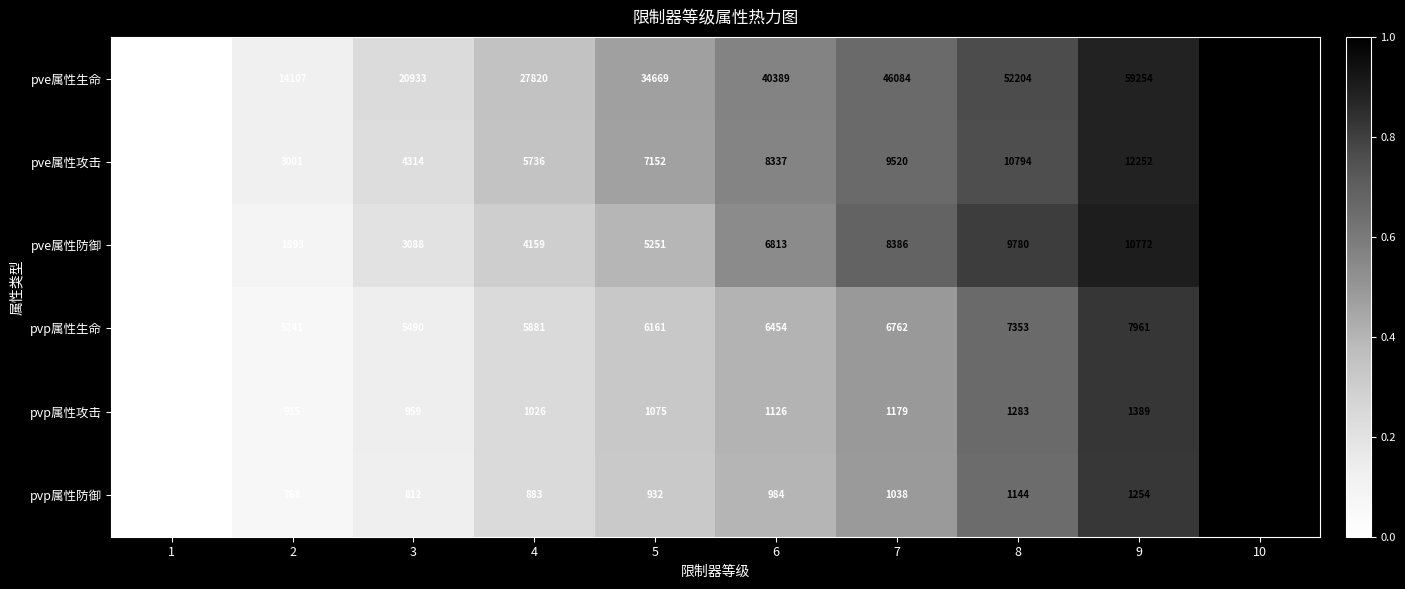

Which series changed the most between 9 and 10?

pve属性生命